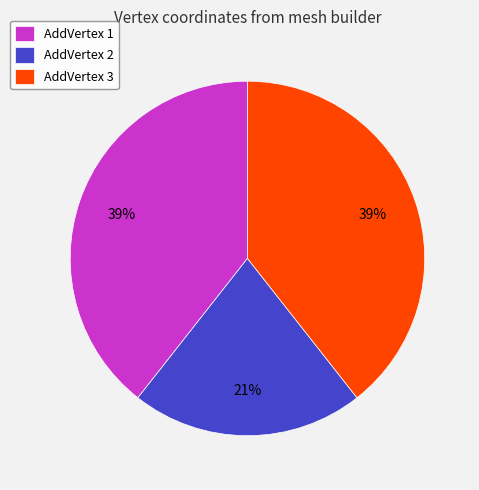

Between AddVertex 2 and AddVertex 1, which is larger?

AddVertex 1